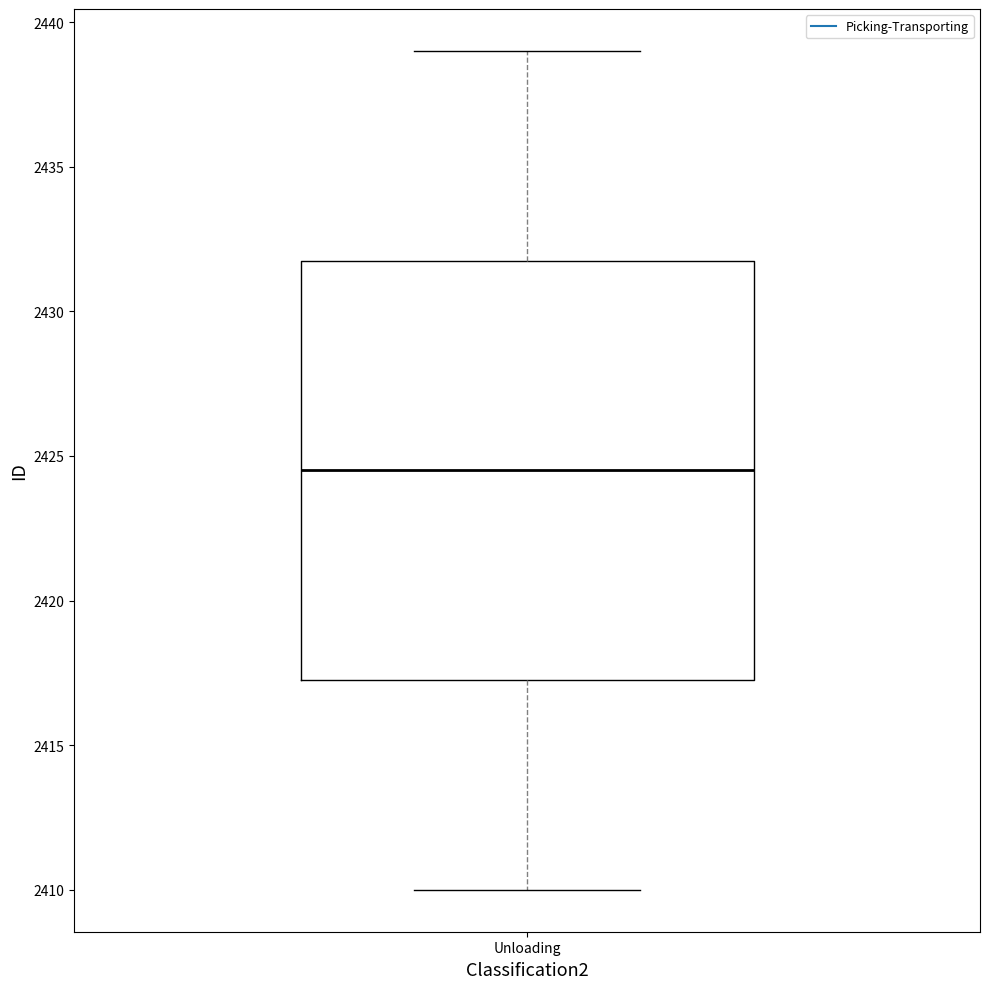

Transcribe this box plot: give where the median line is, the range the box spans, and where the two whiskers end, as read against the y-axis. The values are not printed on the chart, so give them approximately, as read against the axis.

median 2424.5, box 2417.5 to 2432.0, whiskers 2410.0 to 2439.0